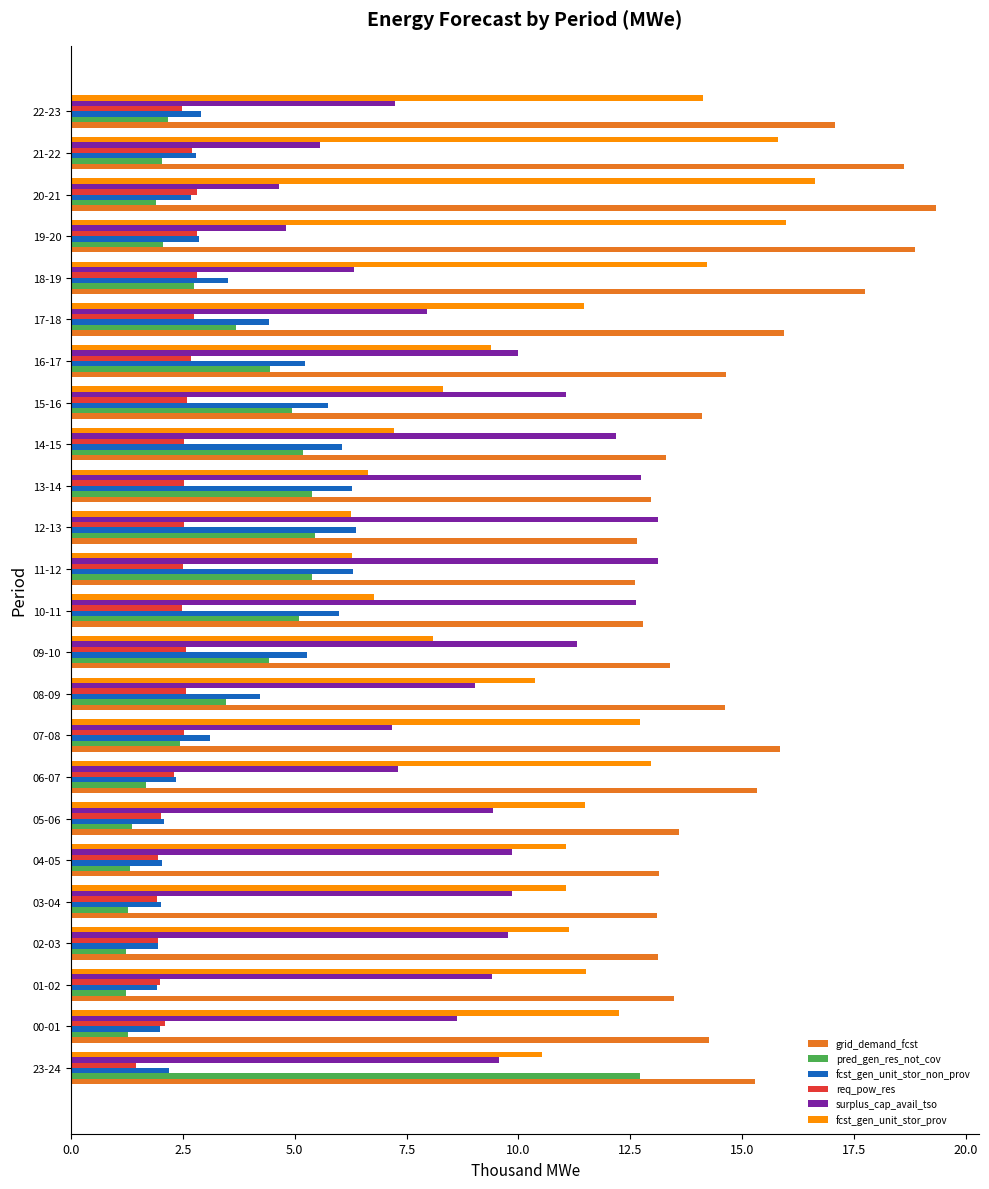

The surplus_cap_avail_tso series shows 9.8 at 02-03. True or false?

True